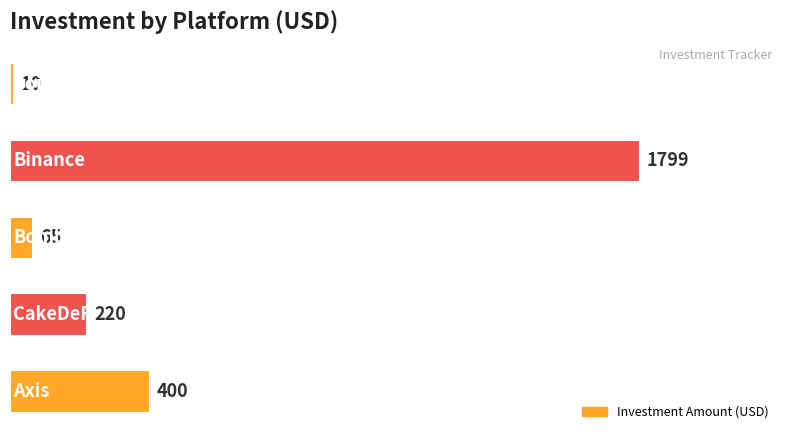

What is the greatest value displayed?

1799